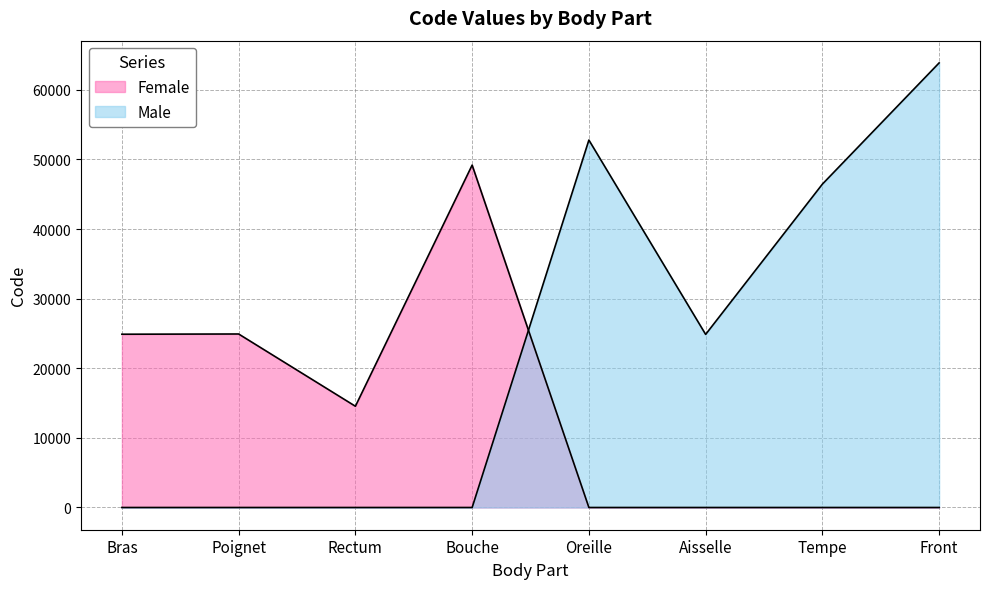

Reading right to left, transcribe all the data shown in this chart.

63864	46450	24864	52780	49184	14544	24922	24890